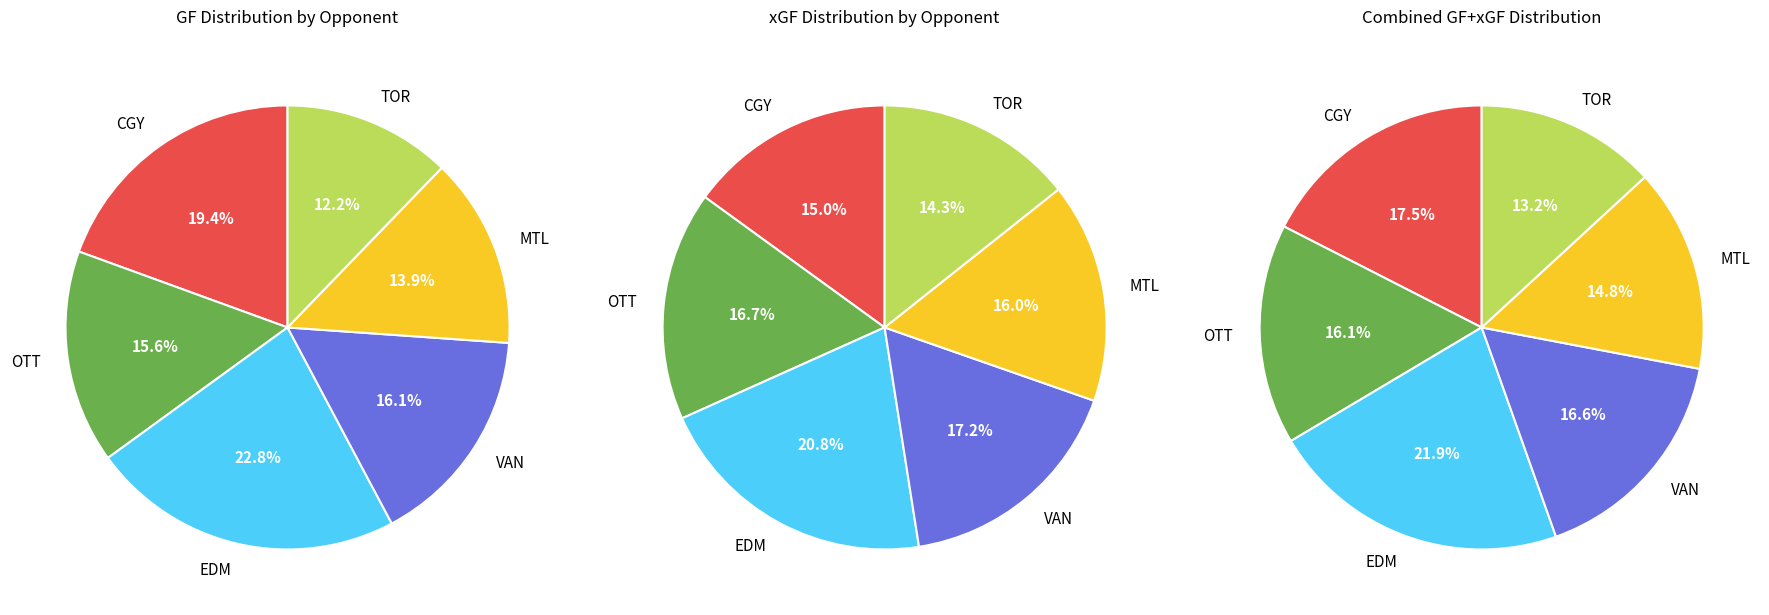

Is it true that GF is 56% of the pie?

False